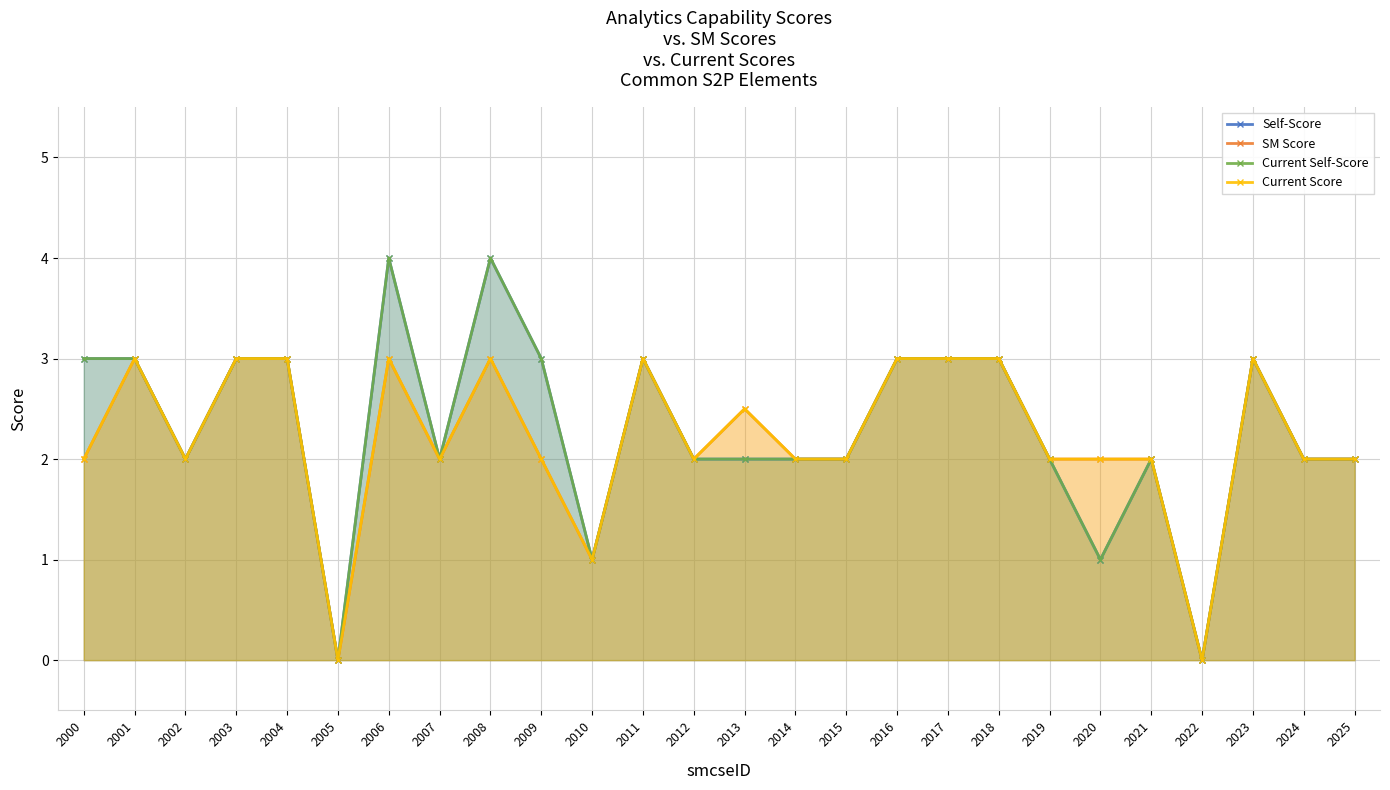

What is the total value across all series at 2023?

12.0